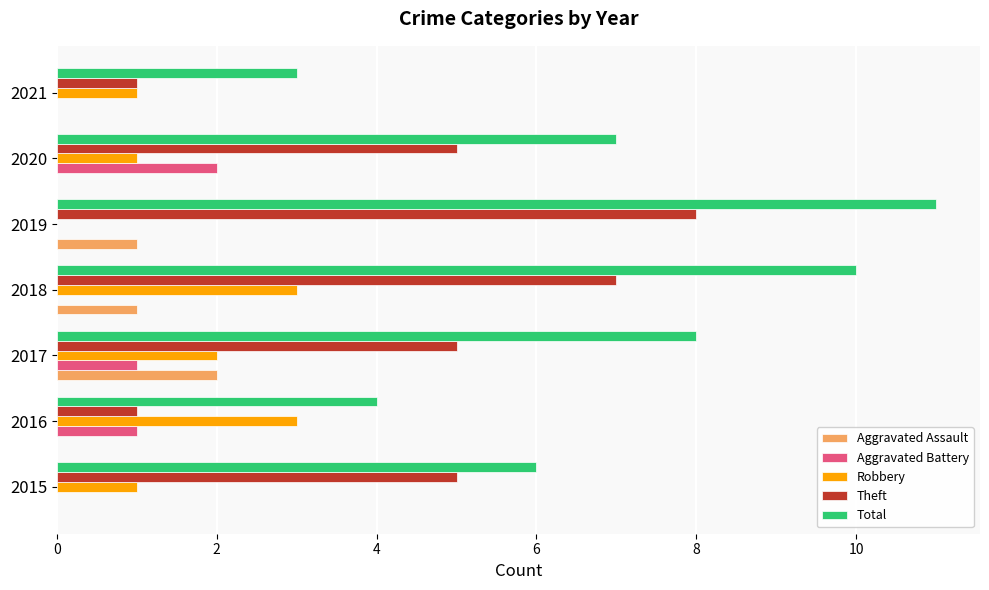

What is the approximate value of Theft at 2017?

5